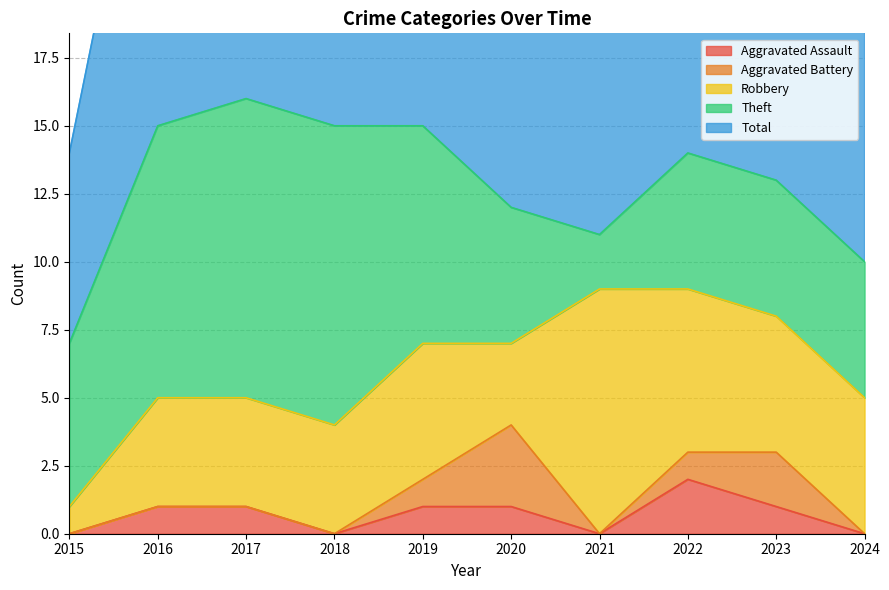

List the series in order of their peak value, lowest first.

Aggravated Assault, Aggravated Battery, Robbery, Theft, Total